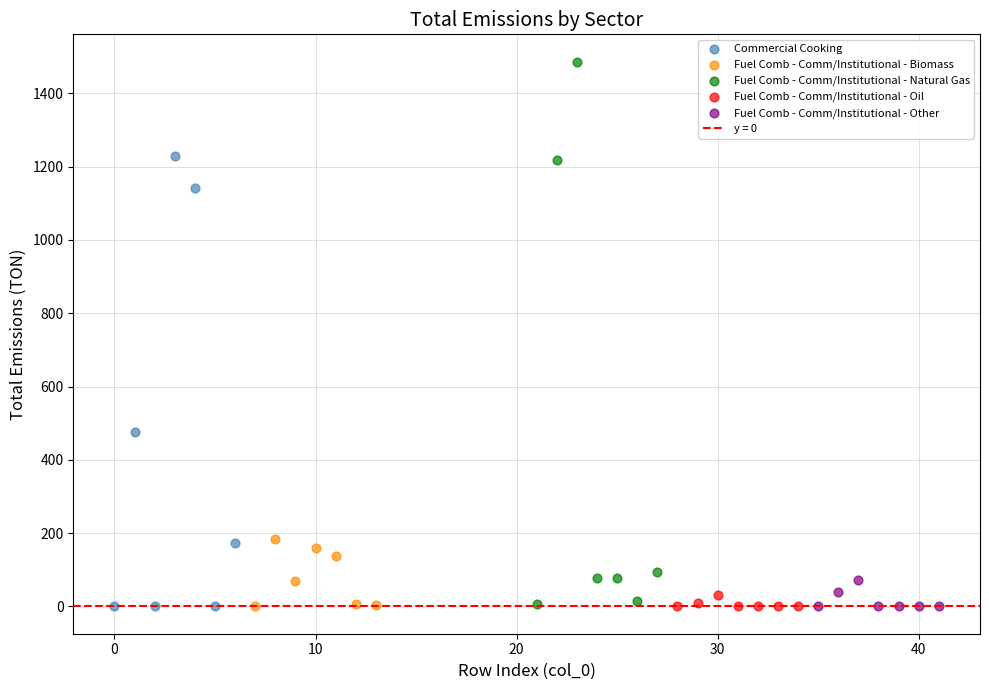

Which series has the largest Y range (max minus min)?

Fuel Comb - Comm/Institutional - Natural Gas